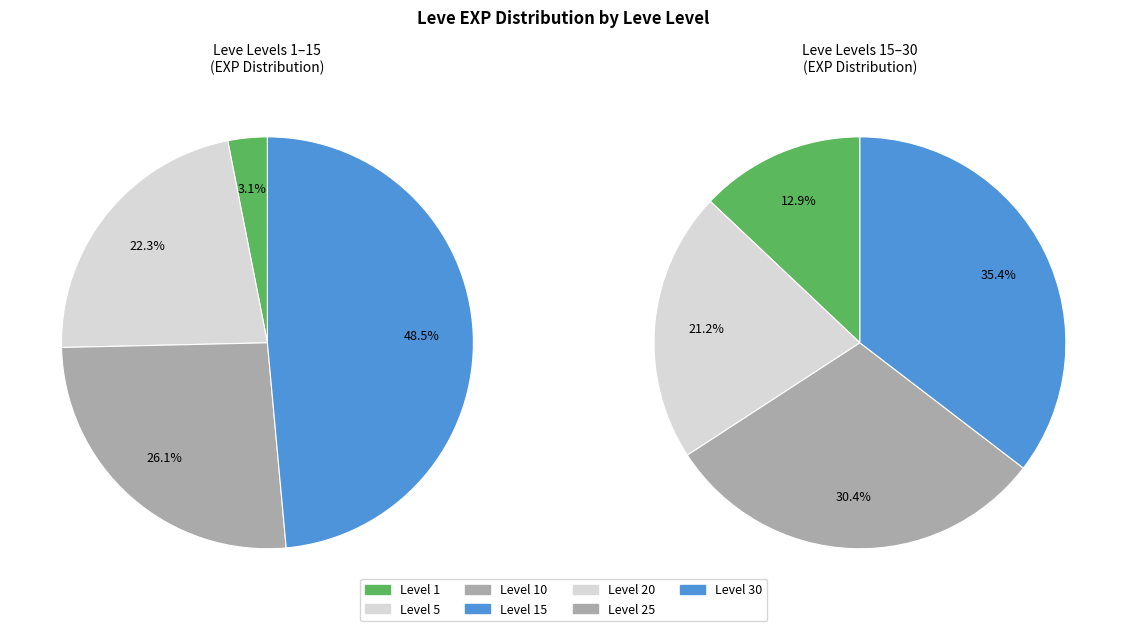

Between 5 and 5, which is larger?

5